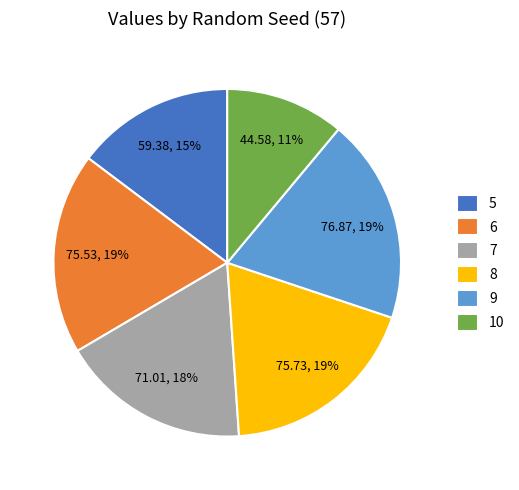

To the nearest percent, what is the average slice percentage?

17%